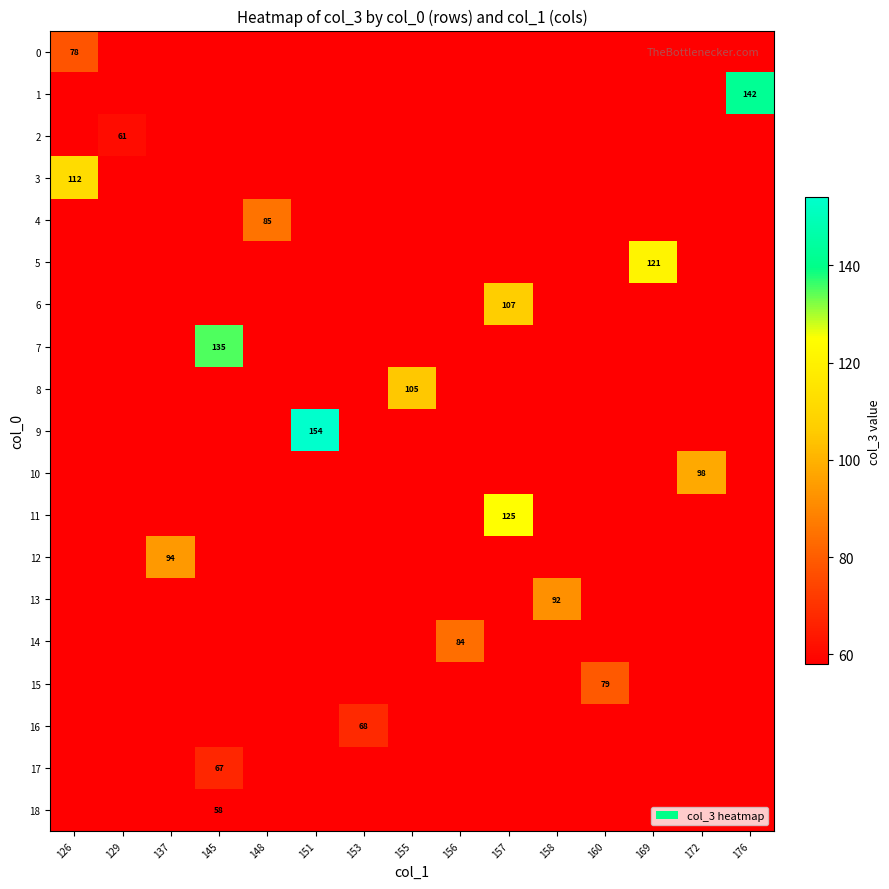

At which label does 17 reach its minimum?

126